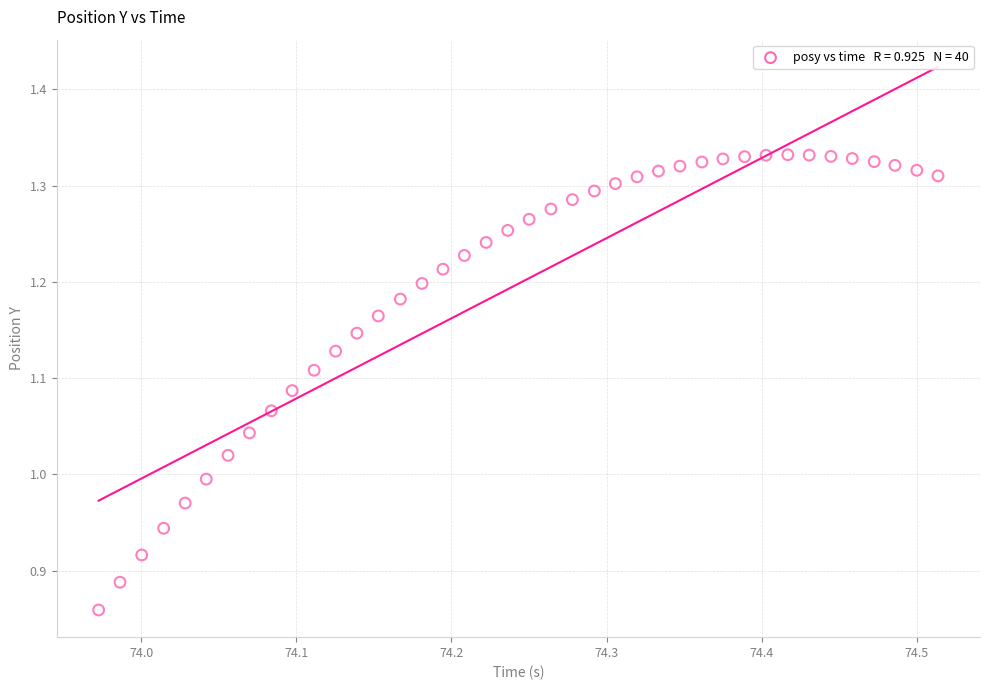

What is the range of Y values (max minus min)?

0.5